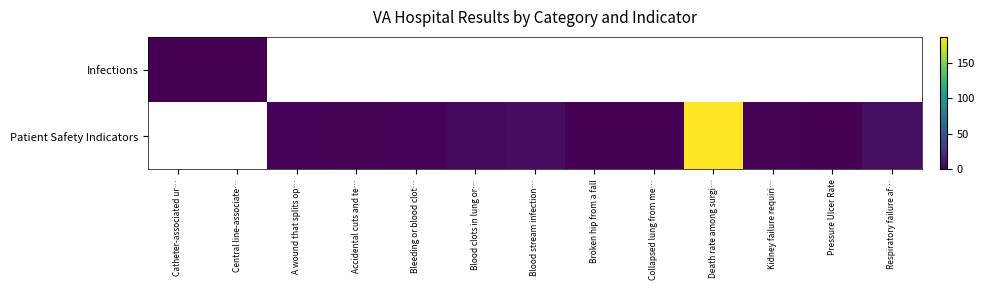

Where does the Patient Safety Indicators series first go above 1?

A wound that splits op…